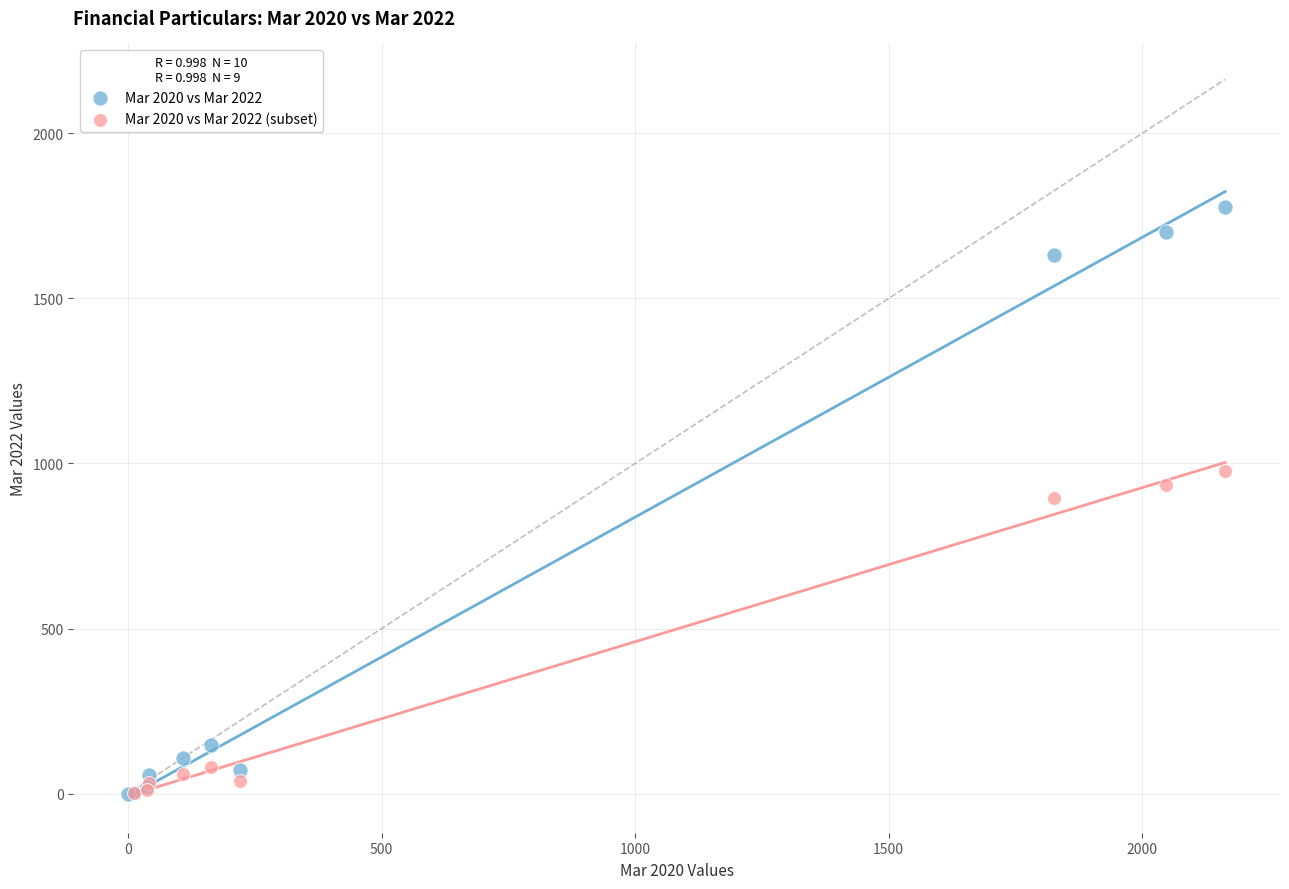

Which series contains the highest Y value?

Mar 2020 vs Mar 2022